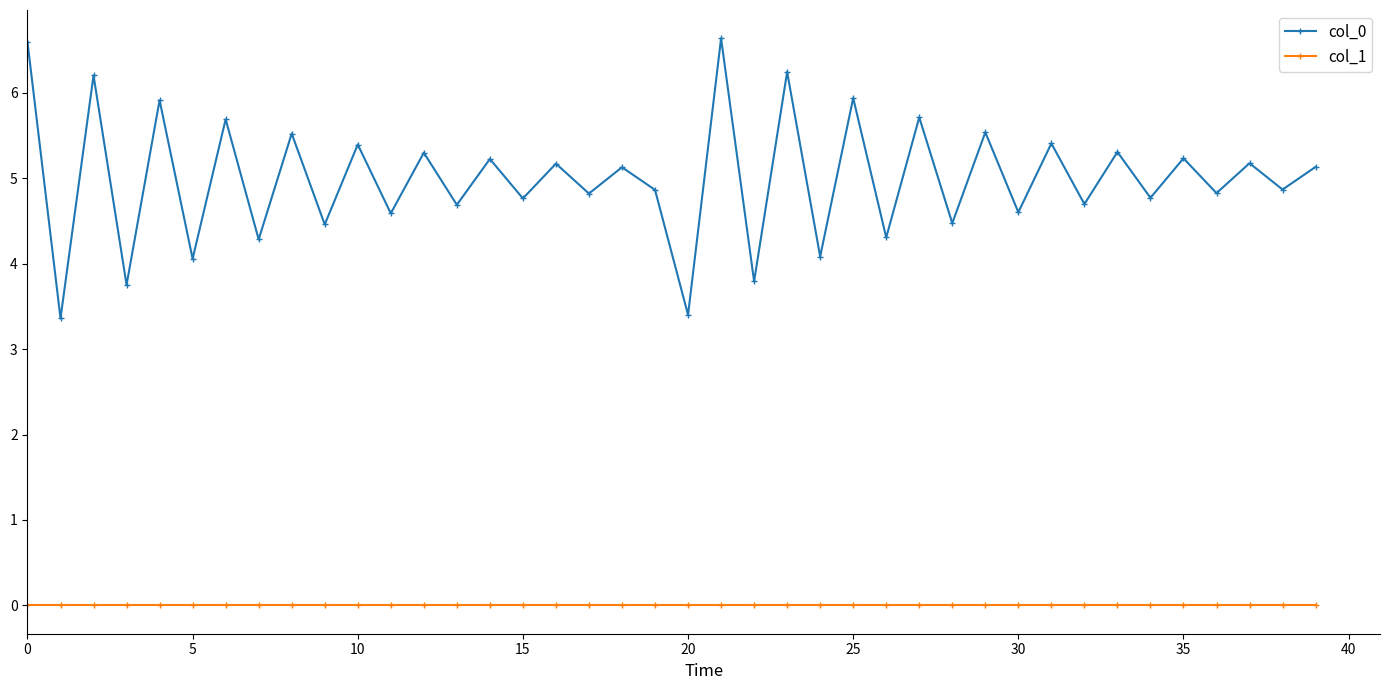

Which series has the widest spread of values?

col_0